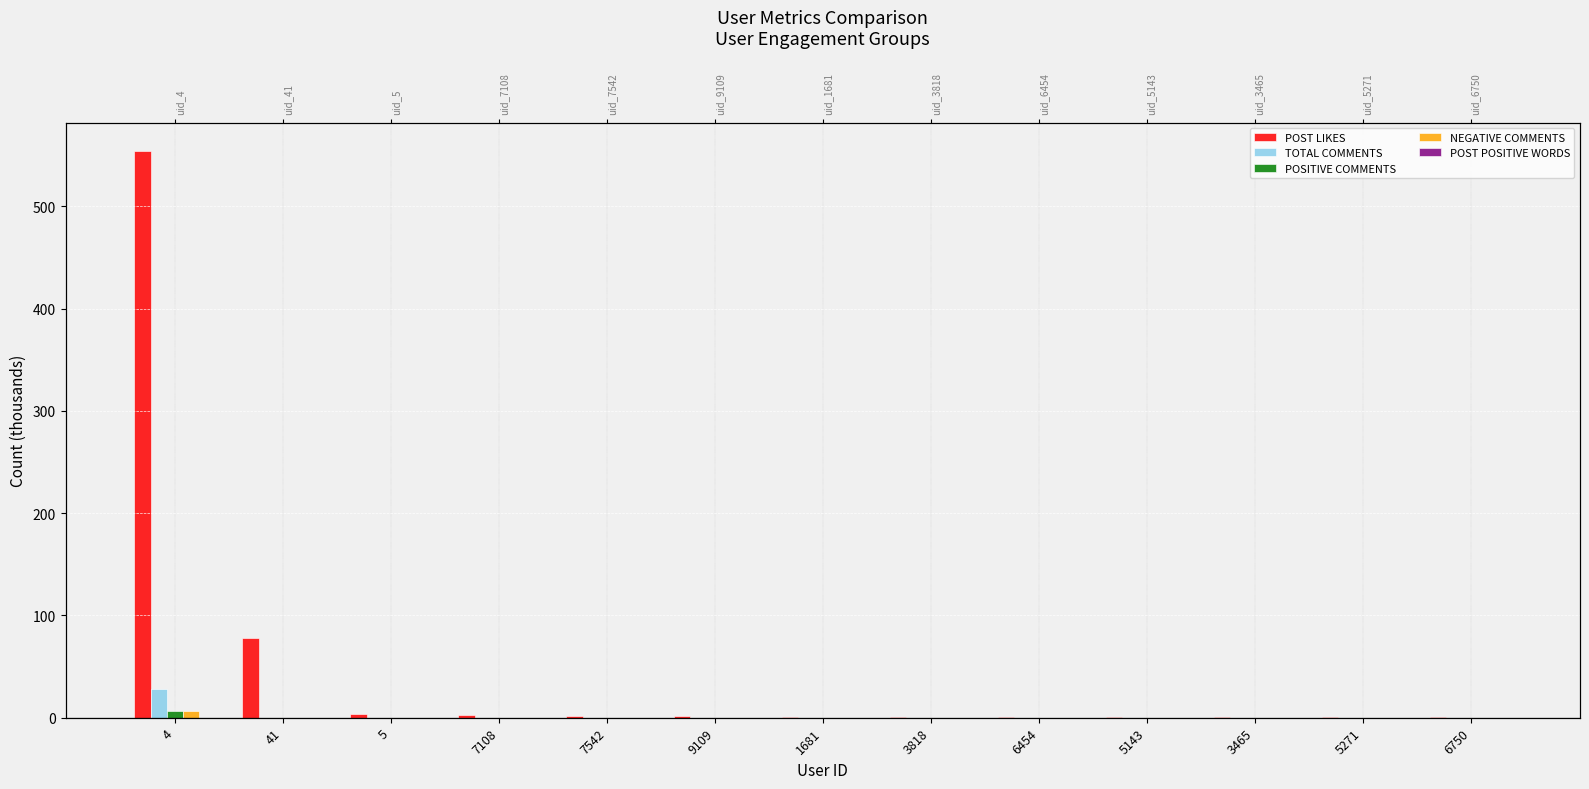

The TOTAL COMMENTS series shows 0.1 at 7108. True or false?

True